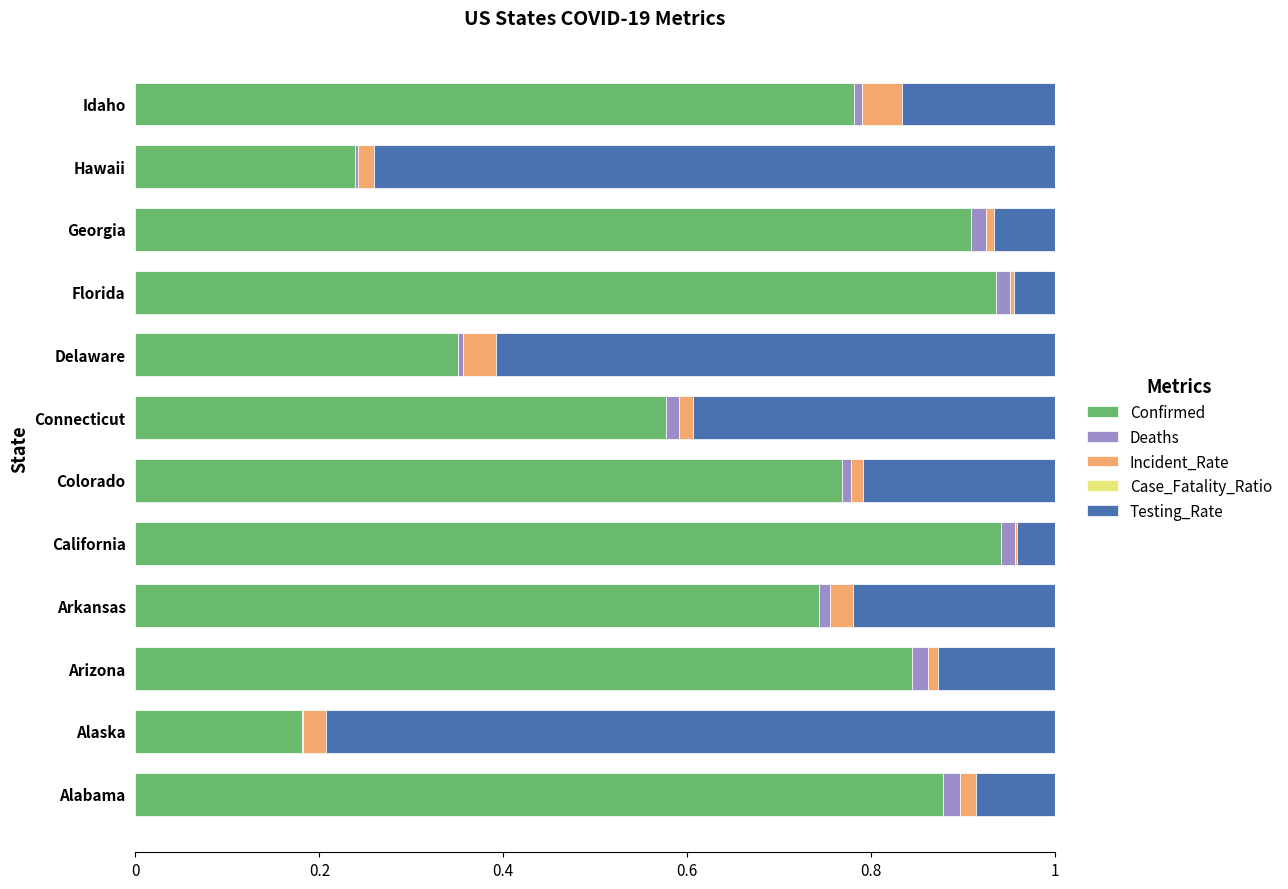

The Confirmed series shows 1.3 at Arizona. True or false?

False